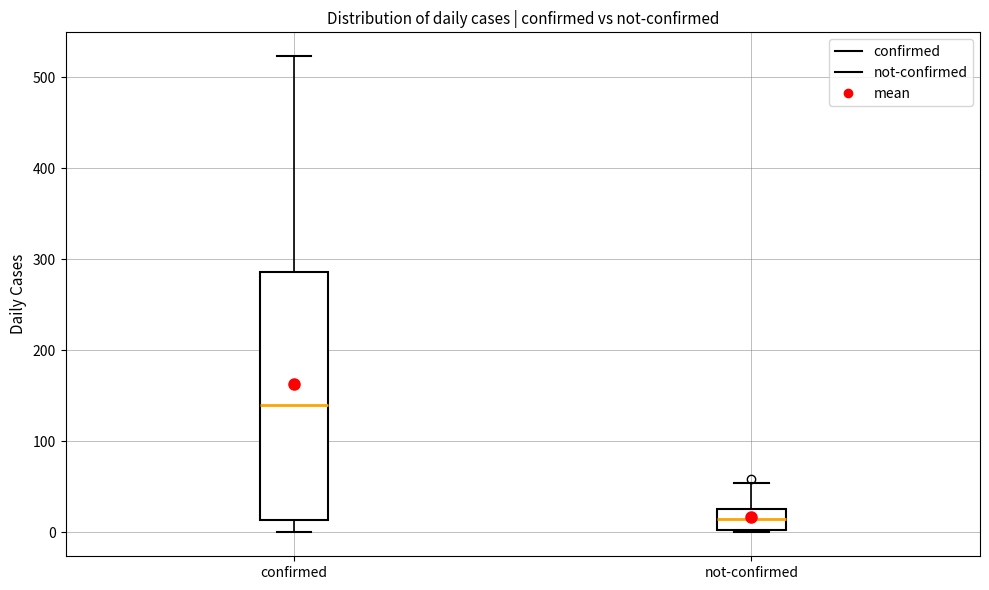

Which box has the lowest median line?

not-confirmed